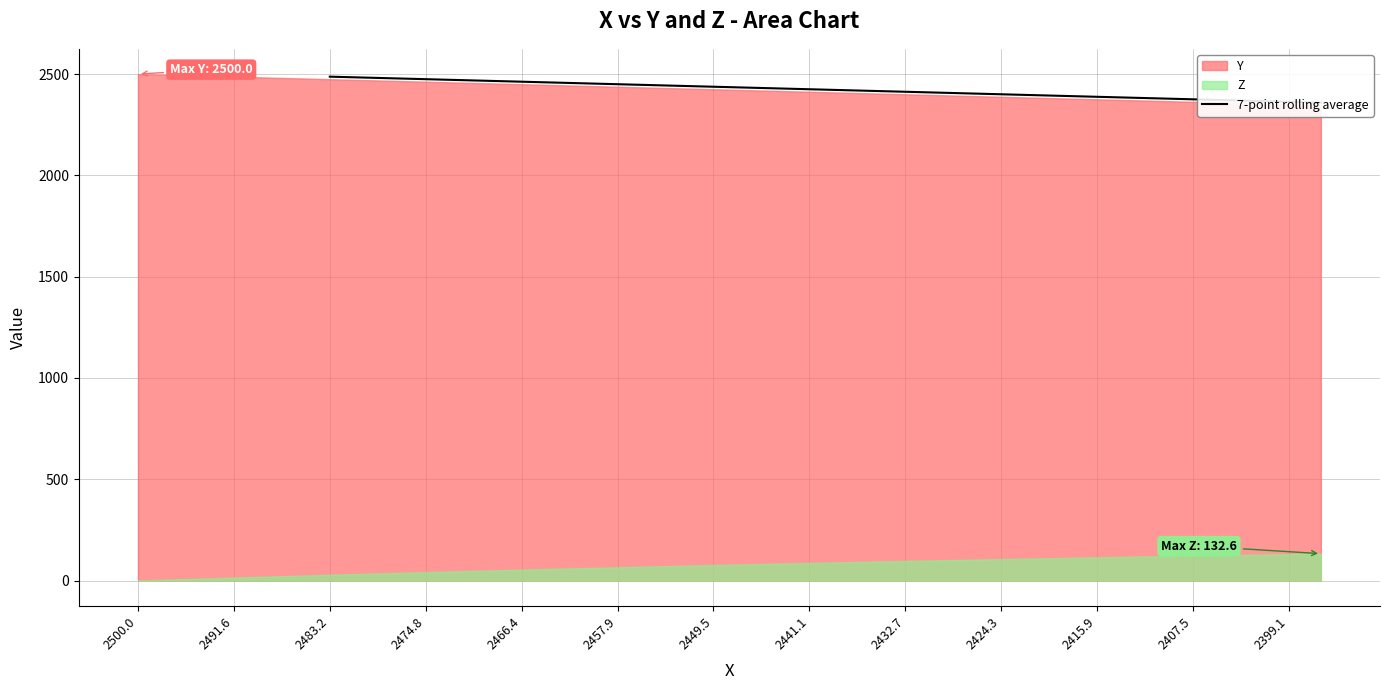

How many lines are shown in the chart?

1